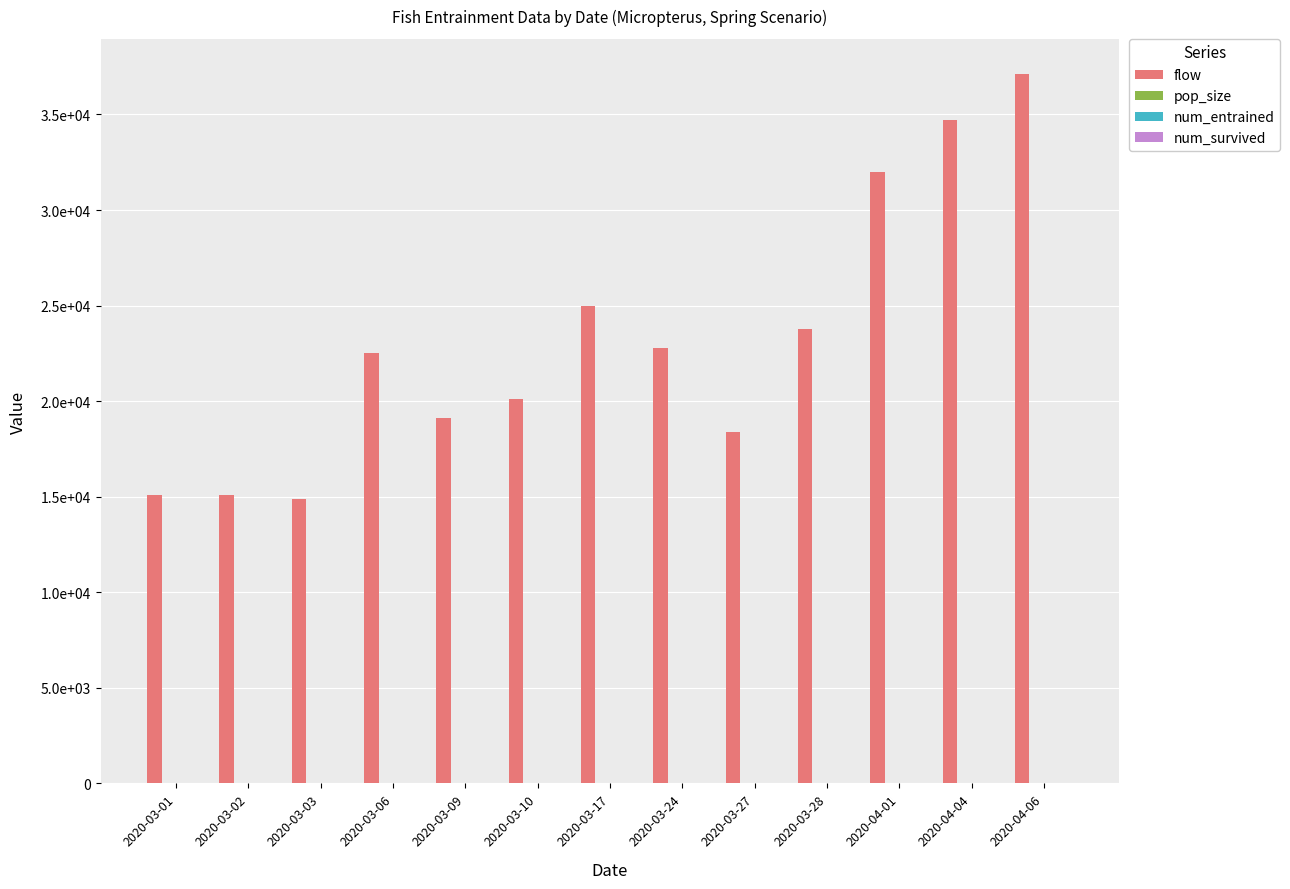

Are the bars horizontal?

No